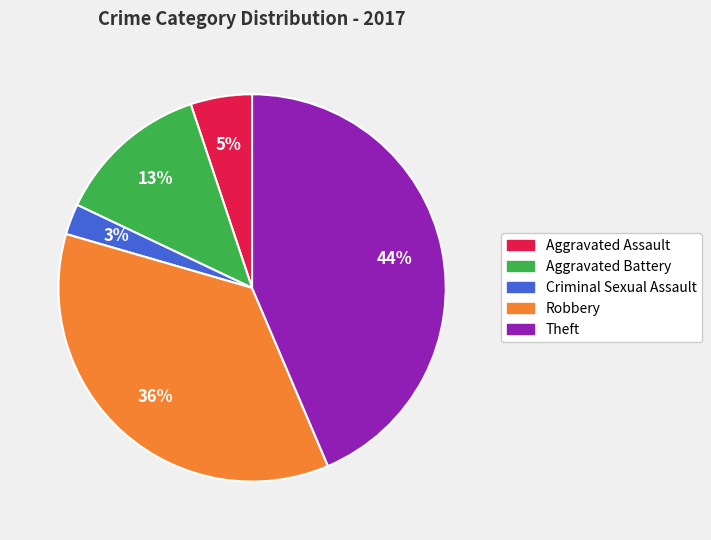

Combined, do Aggravated Assault and Criminal Sexual Assault account for over 50%?

No